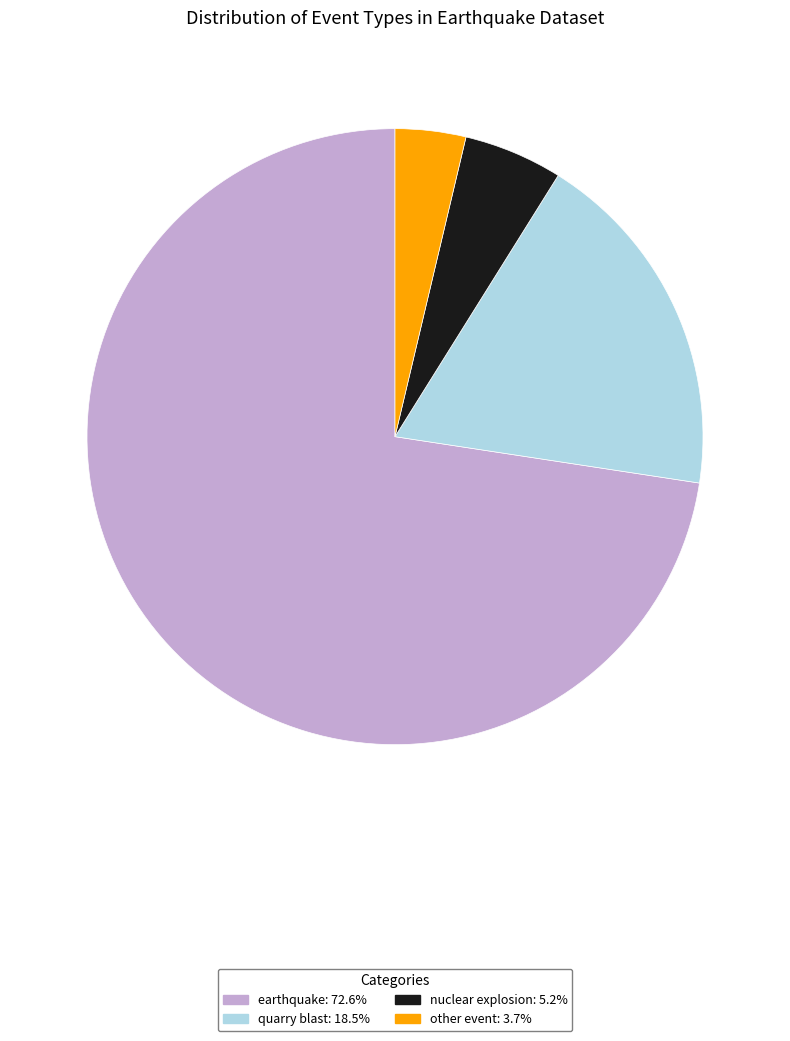

Is the sum of other event and earthquake greater than half?

Yes